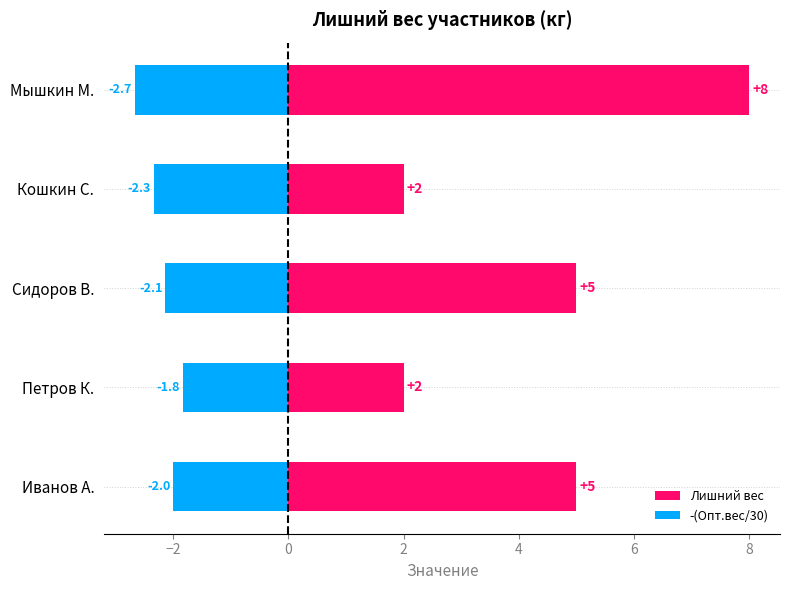

What are all the series names shown in the legend?

Лишний вес, -(Опт.вес/30)